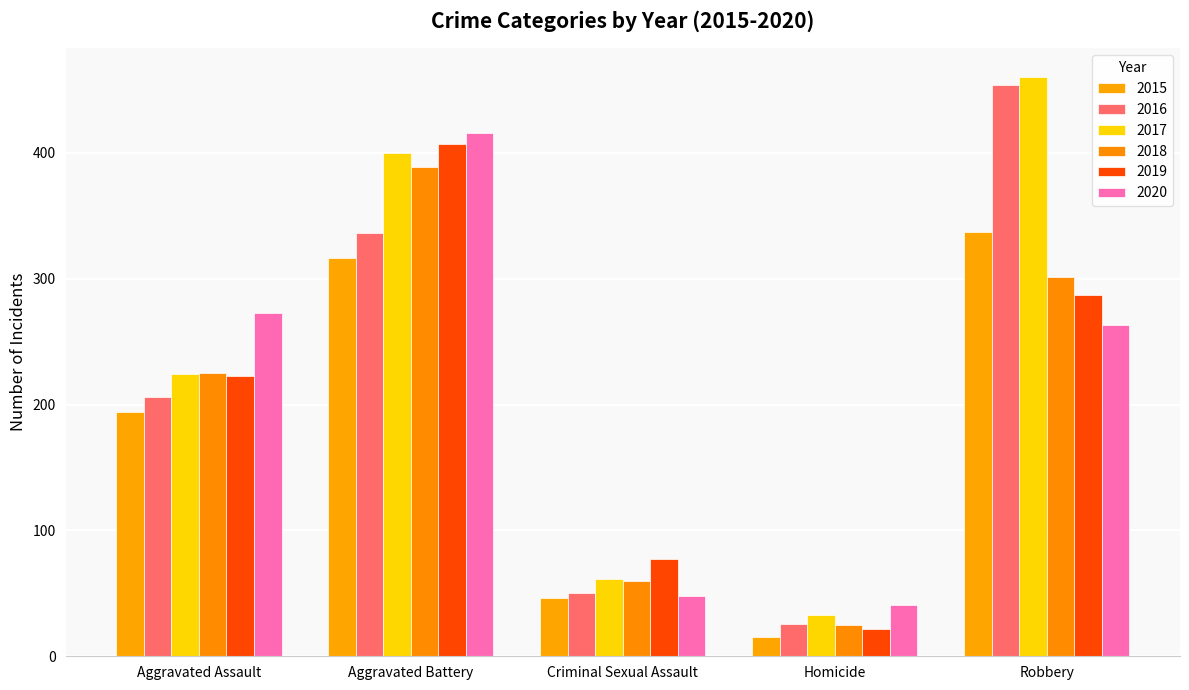

What is the minimum value shown in the chart?

15